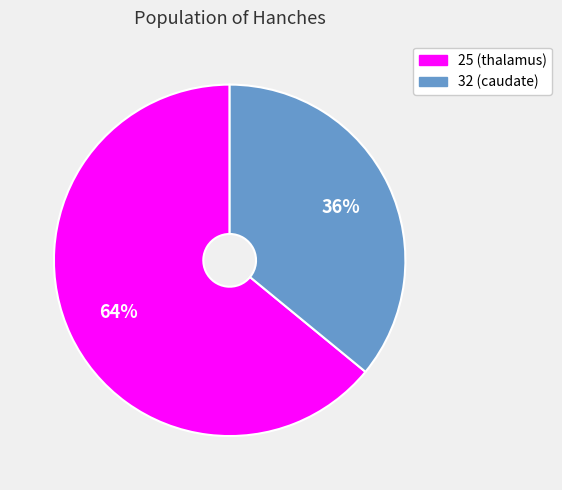

How many slices are in this pie chart?

2